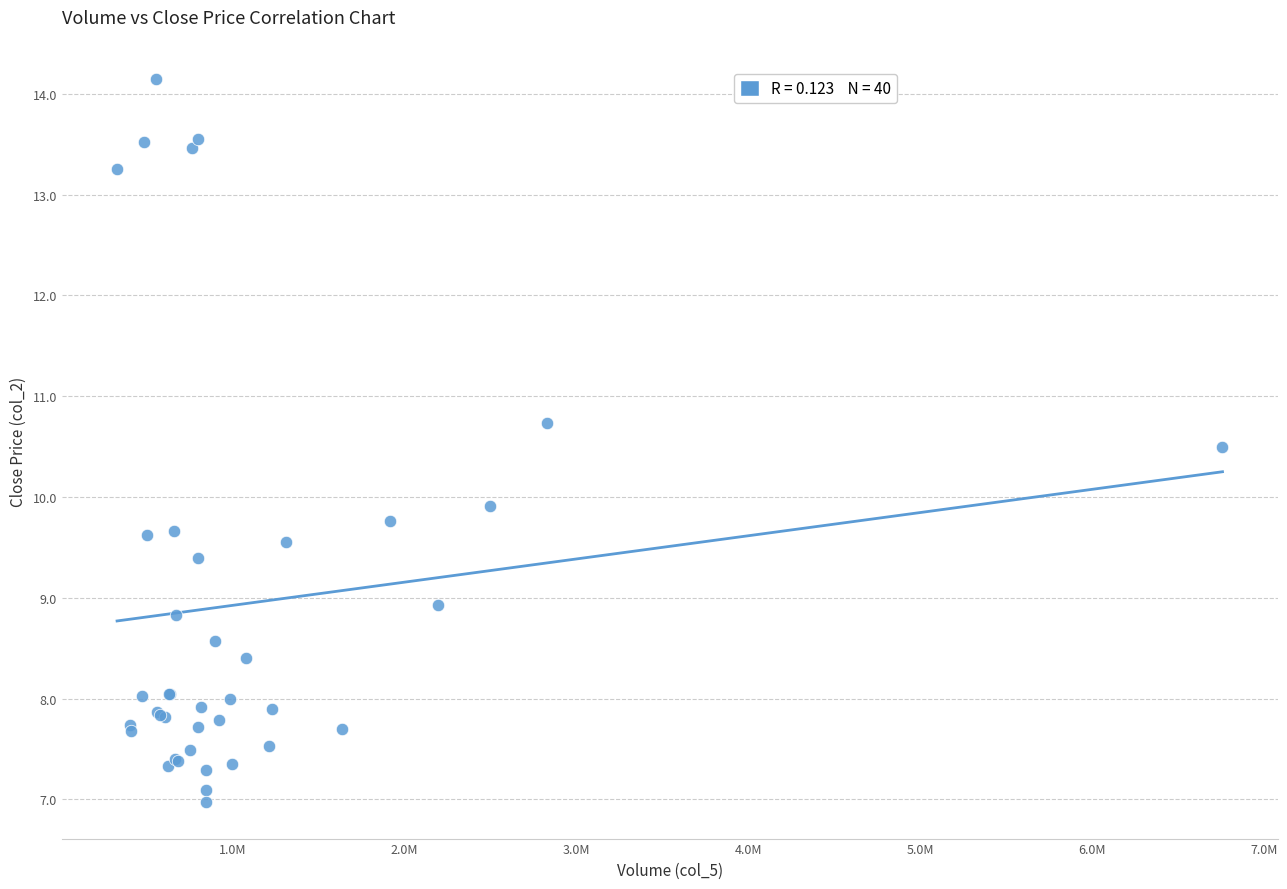

What Y value in the scatter plot is closest to 10?

9.9